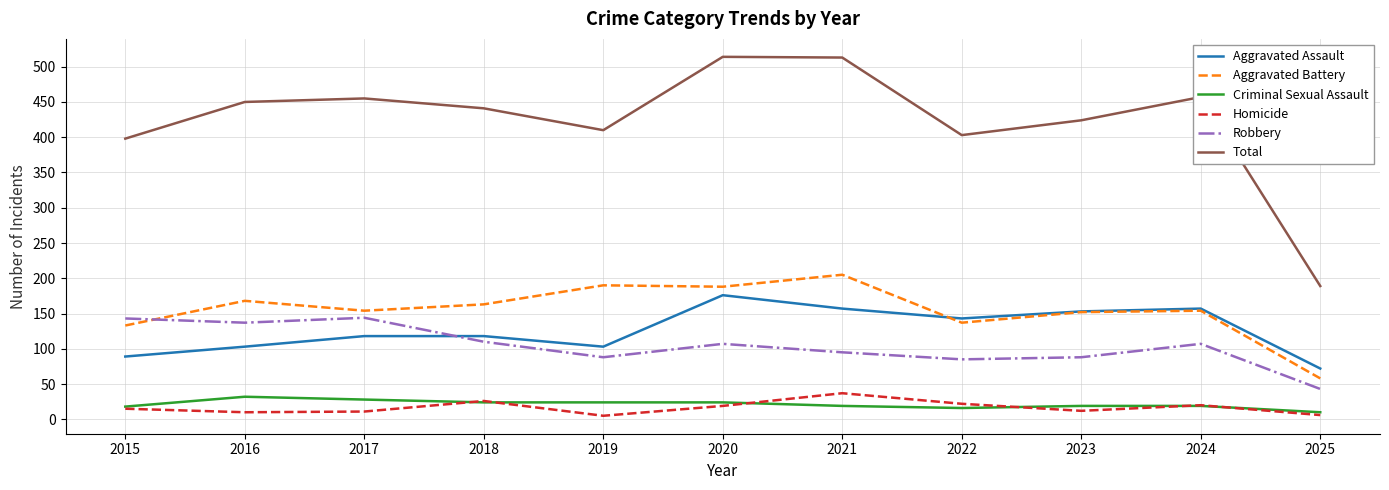

True or false: Total and Homicide intersect in this chart.

False